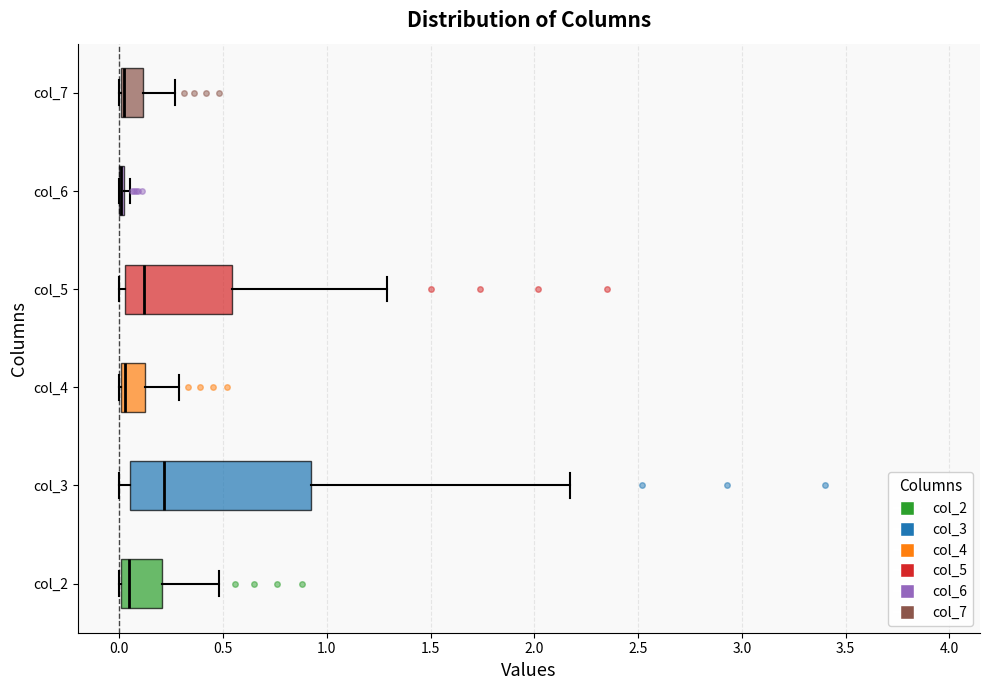

Where is the right edge of the box for col_2 on the x-axis? The values are not printed on the chart, so give them approximately, as read against the axis.

0.20